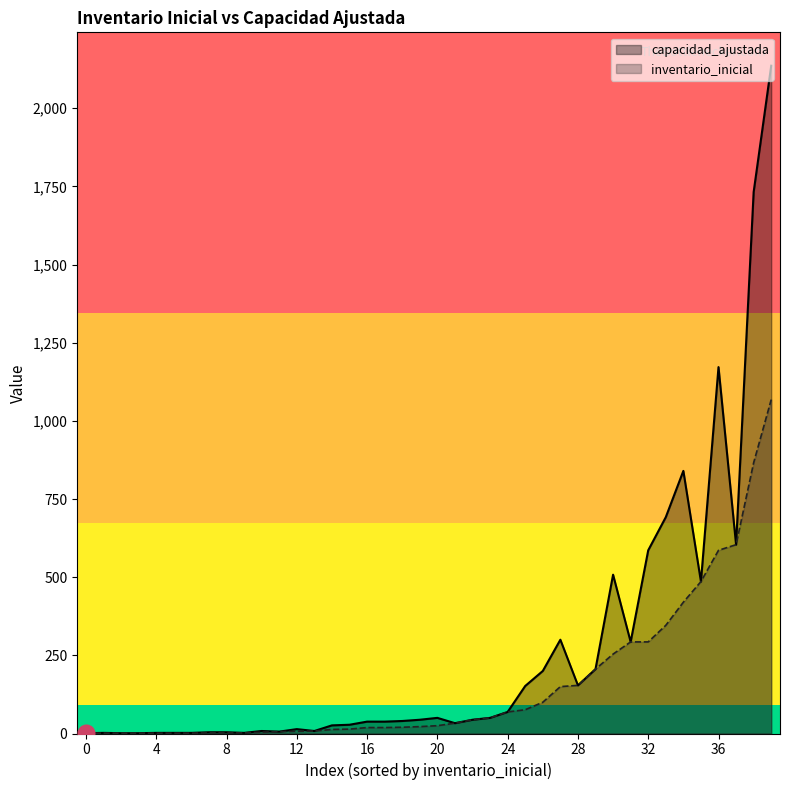

Rank the series by their maximum value, from lowest to highest.

inventario_inicial, capacidad_ajustada